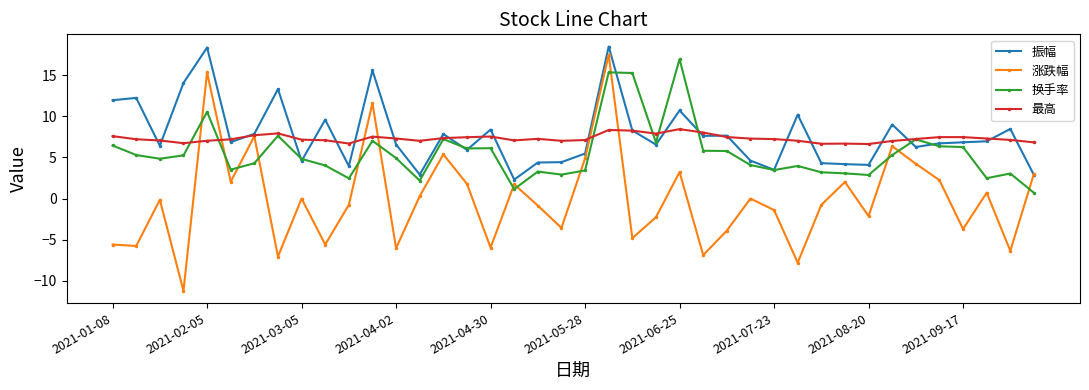

Is this an area chart (filled region under the line)?

No